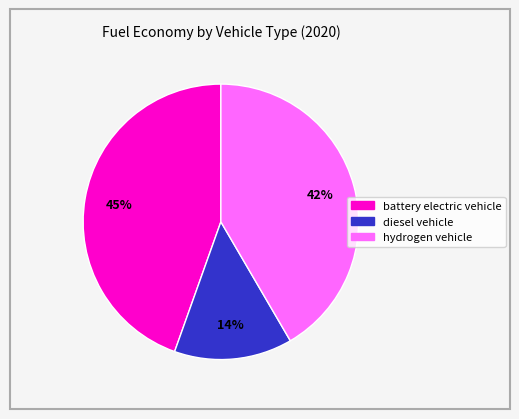

Is it true that hydrogen vehicle is 42% of the pie?

True